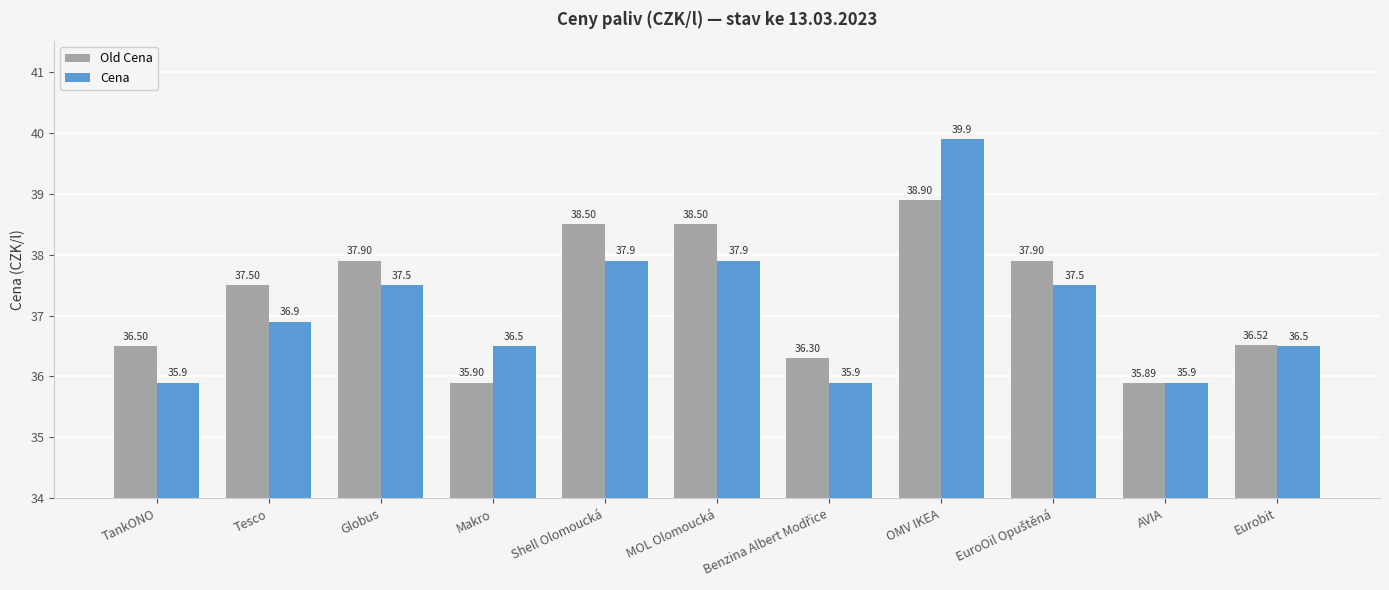

At which category is the sum across all series the highest?

OMV IKEA